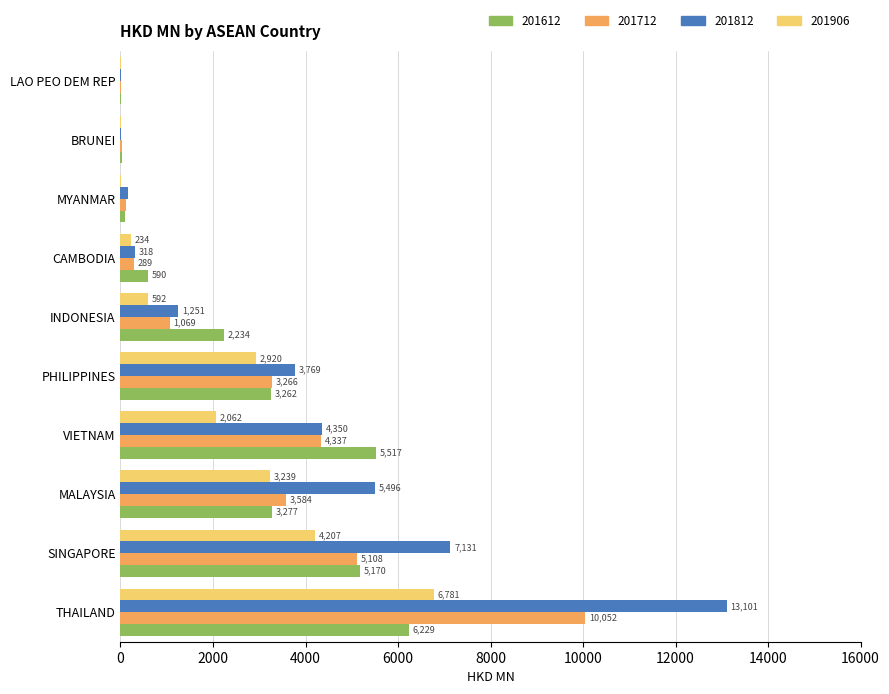

What is the maximum value for 201612?

6228.9